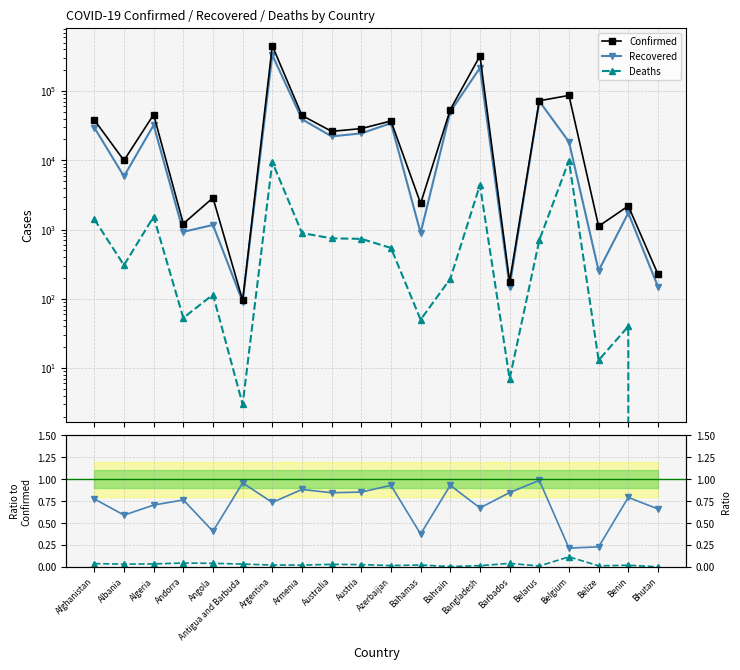

Which label corresponds to the largest value in the chart?

Argentina